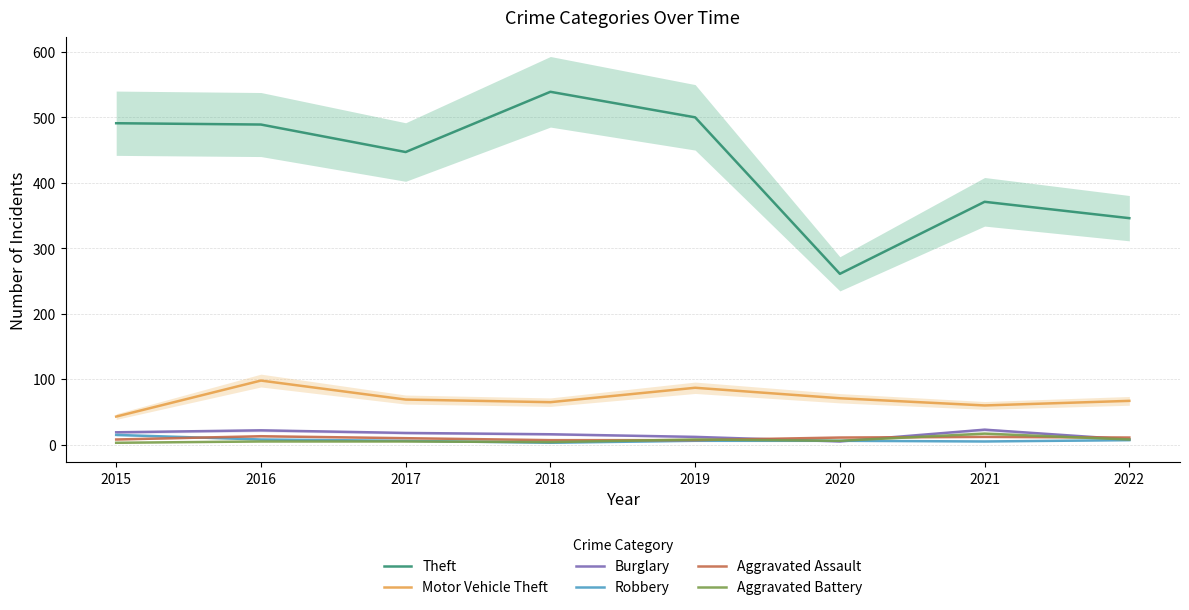

What is the sum of all Motor Vehicle Theft values?

560